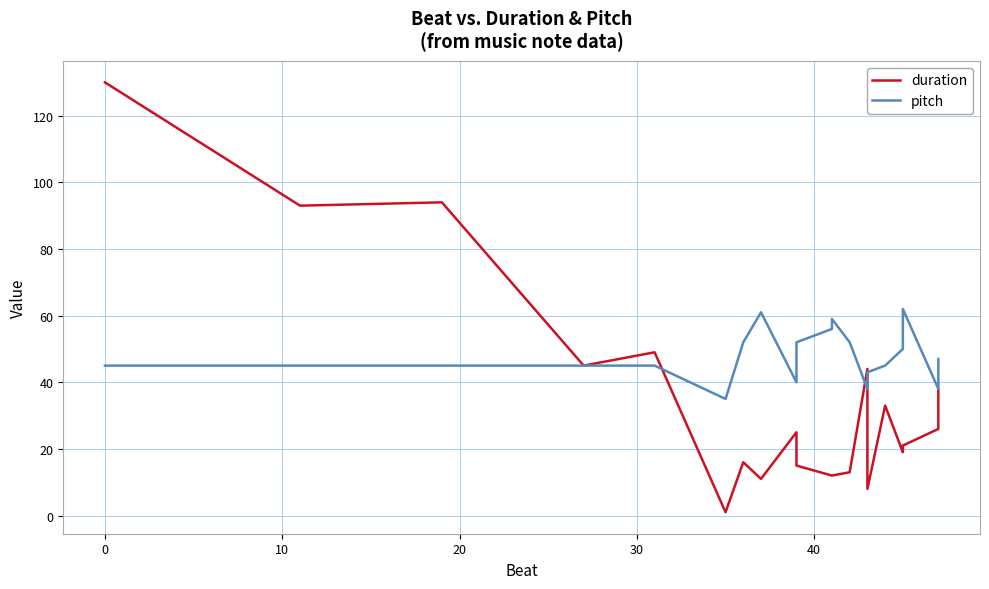

What is the value of the duration point at the 5th from the left?

49